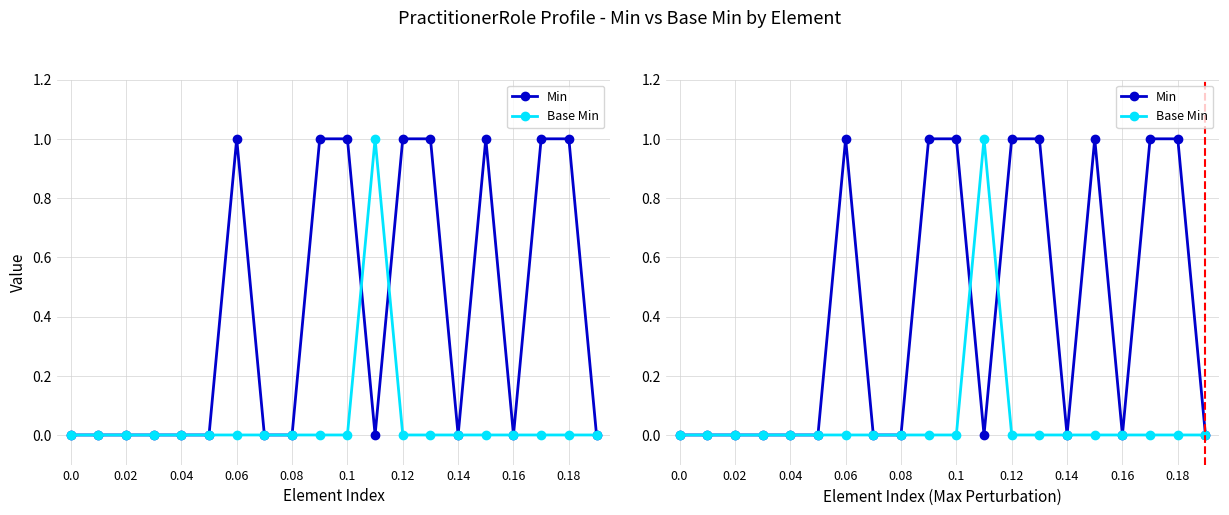

What is the difference between the second highest and second lowest values in the Min series?

1